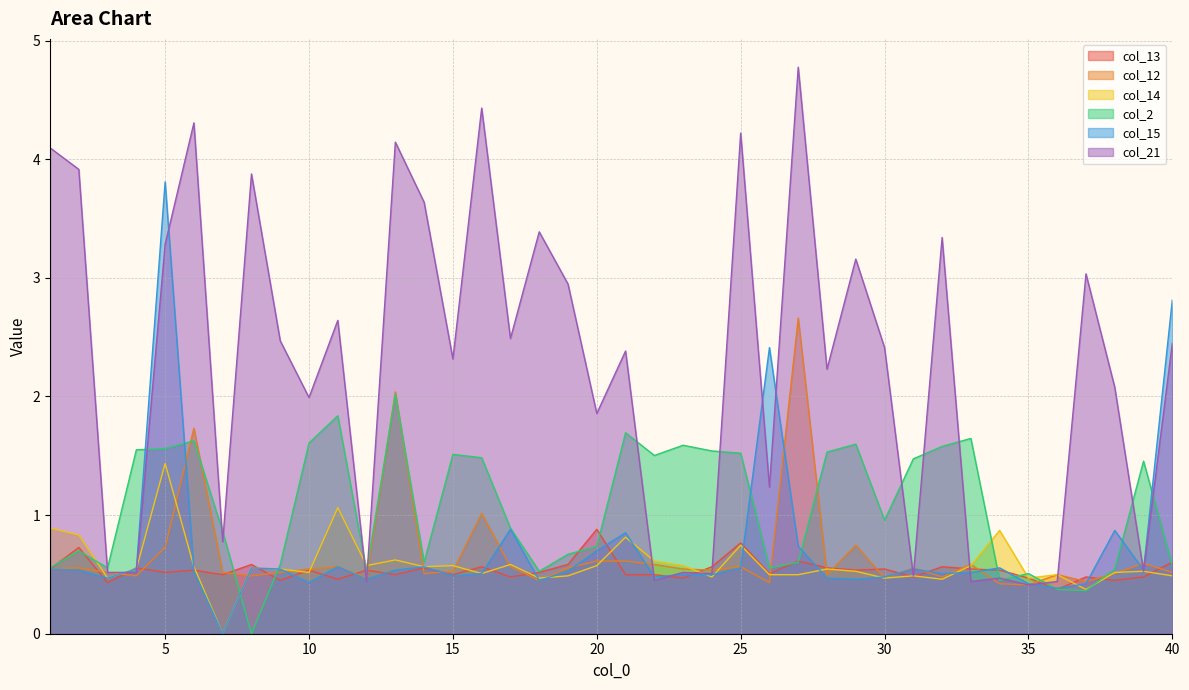

What is the difference between the maximum and second lowest values in the col_13 series?

0.4